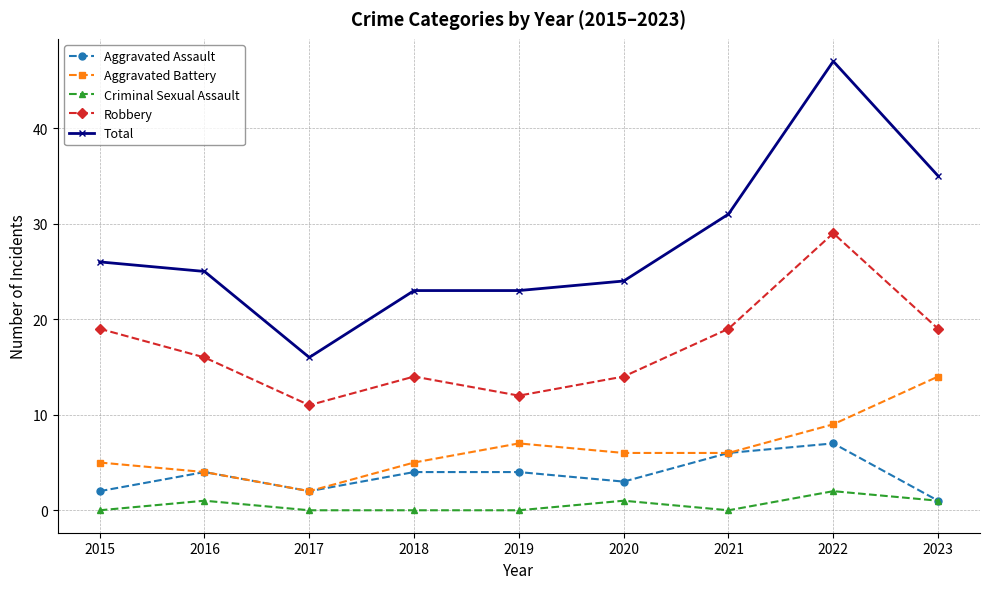

At how many categories does at least one series exceed 17?

8